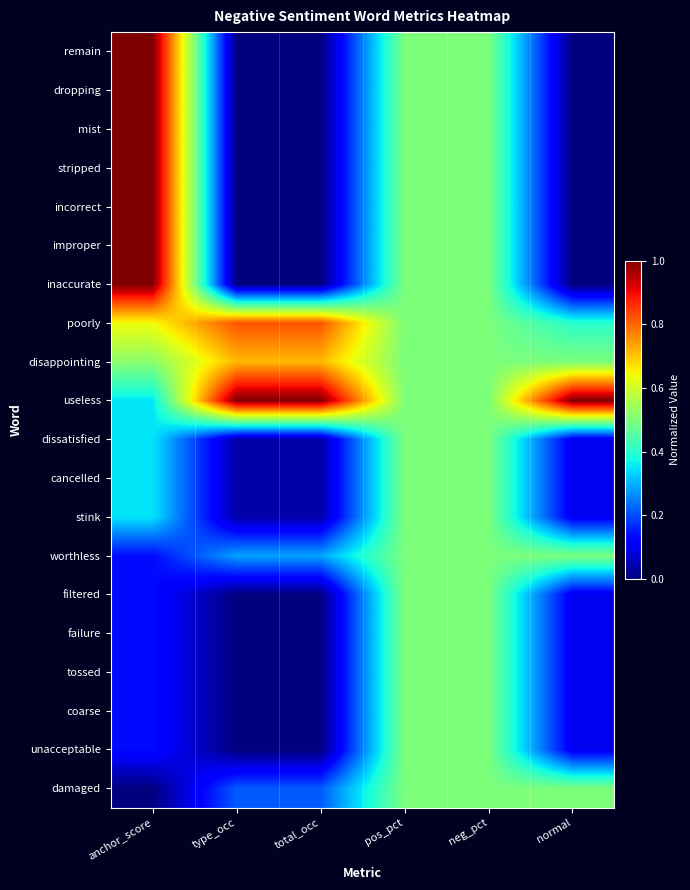

Reading left to right, list all the values displayed in this chart.

remain: anchor_score=1.0	type_occ=0.0	total_occ=0.0	pos_pct=0.5	neg_pct=0.5	normal=0.0
dropping: anchor_score=1.0	type_occ=0.0	total_occ=0.0	pos_pct=0.5	neg_pct=0.5	normal=0.0
mist: anchor_score=1.0	type_occ=0.0	total_occ=0.0	pos_pct=0.5	neg_pct=0.5	normal=0.0
stripped: anchor_score=1.0	type_occ=0.0	total_occ=0.0	pos_pct=0.5	neg_pct=0.5	normal=0.0
incorrect: anchor_score=1.0	type_occ=0.0	total_occ=0.0	pos_pct=0.5	neg_pct=0.5	normal=0.0
improper: anchor_score=1.0	type_occ=0.0	total_occ=0.0	pos_pct=0.5	neg_pct=0.5	normal=0.0
inaccurate: anchor_score=1.0	type_occ=0.0	total_occ=0.0	pos_pct=0.5	neg_pct=0.5	normal=0.0
poorly: anchor_score=0.6	type_occ=0.8	total_occ=0.8	pos_pct=0.5	neg_pct=0.5	normal=0.4
disappointing: anchor_score=0.5	type_occ=0.7	total_occ=0.7	pos_pct=0.5	neg_pct=0.5	normal=0.5
useless: anchor_score=0.4	type_occ=1.0	total_occ=1.0	pos_pct=0.5	neg_pct=0.5	normal=1.0
dissatisfied: anchor_score=0.4	type_occ=0.0	total_occ=0.0	pos_pct=0.5	neg_pct=0.5	normal=0.1
cancelled: anchor_score=0.4	type_occ=0.0	total_occ=0.0	pos_pct=0.5	neg_pct=0.5	normal=0.1
stink: anchor_score=0.4	type_occ=0.0	total_occ=0.0	pos_pct=0.5	neg_pct=0.5	normal=0.1
worthless: anchor_score=0.1	type_occ=0.3	total_occ=0.3	pos_pct=0.5	neg_pct=0.5	normal=0.5
filtered: anchor_score=0.1	type_occ=0.0	total_occ=0.0	pos_pct=0.5	neg_pct=0.5	normal=0.1
failure: anchor_score=0.1	type_occ=0.0	total_occ=0.0	pos_pct=0.5	neg_pct=0.5	normal=0.1
tossed: anchor_score=0.1	type_occ=0.0	total_occ=0.0	pos_pct=0.5	neg_pct=0.5	normal=0.1
coarse: anchor_score=0.1	type_occ=0.0	total_occ=0.0	pos_pct=0.5	neg_pct=0.5	normal=0.1
unacceptable: anchor_score=0.1	type_occ=0.0	total_occ=0.0	pos_pct=0.5	neg_pct=0.5	normal=0.1
damaged: anchor_score=0.0	type_occ=0.2	total_occ=0.2	pos_pct=0.5	neg_pct=0.5	normal=0.5